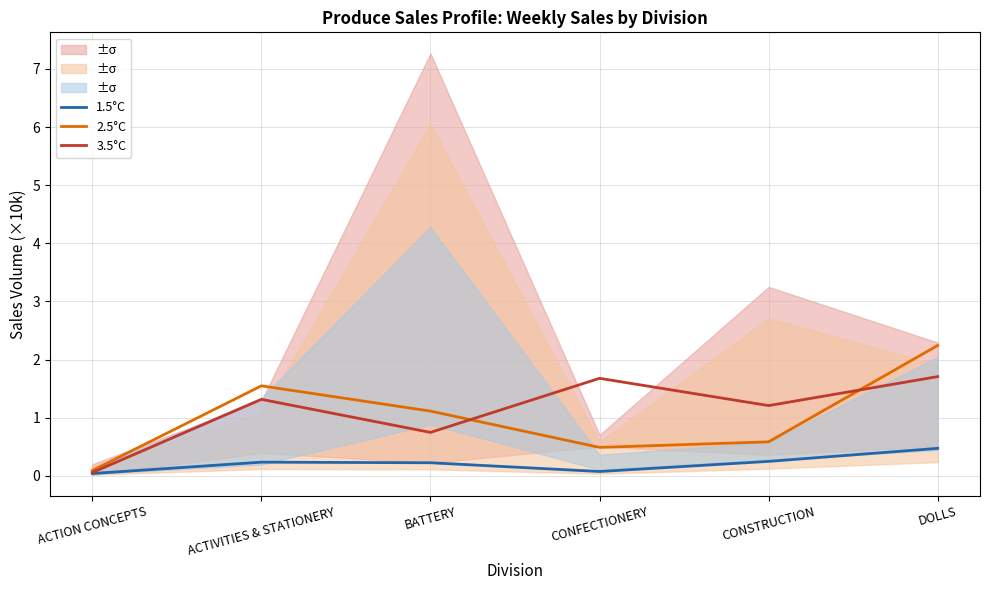

At which label is 3.5°C closest to 0?

ACTION CONCEPTS